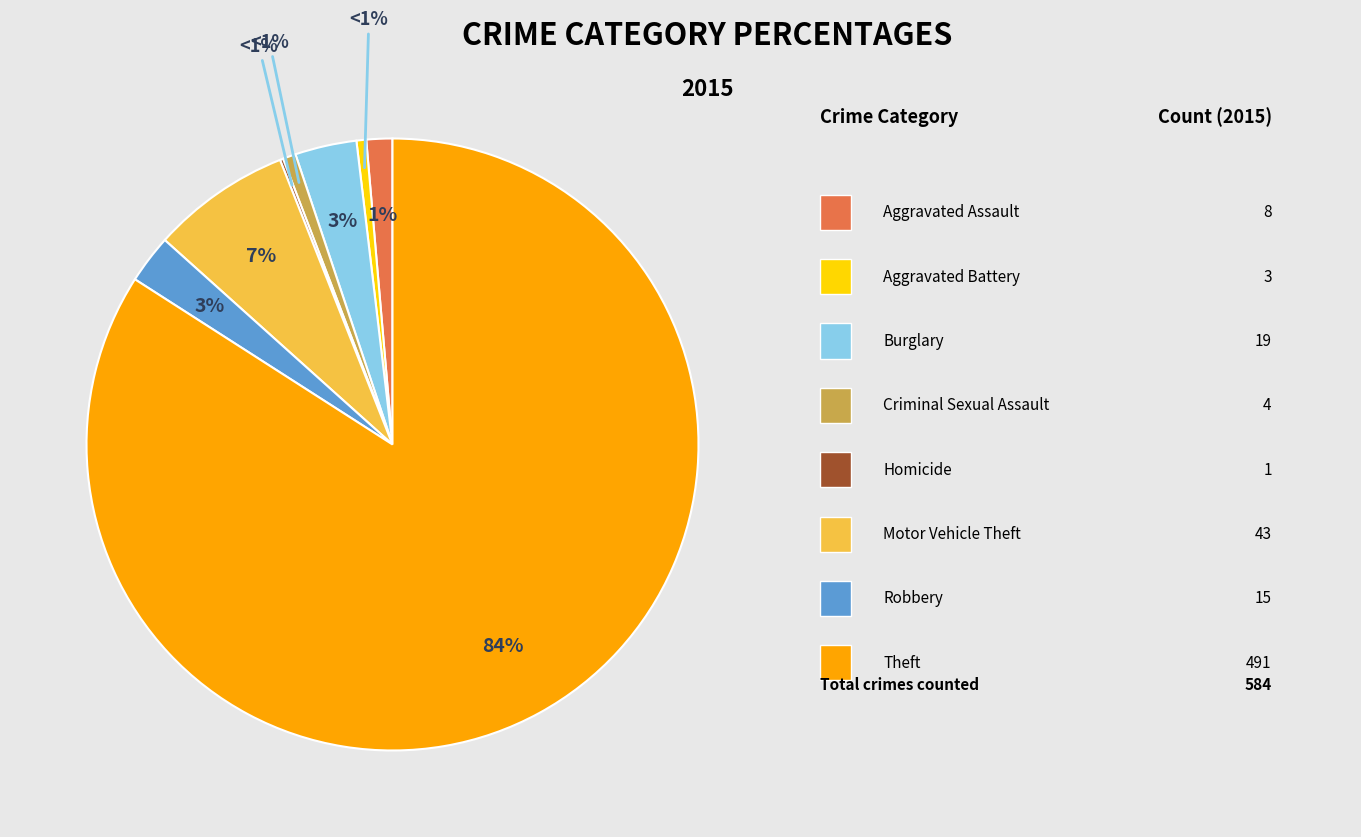

Is there a majority slice in this chart?

Yes